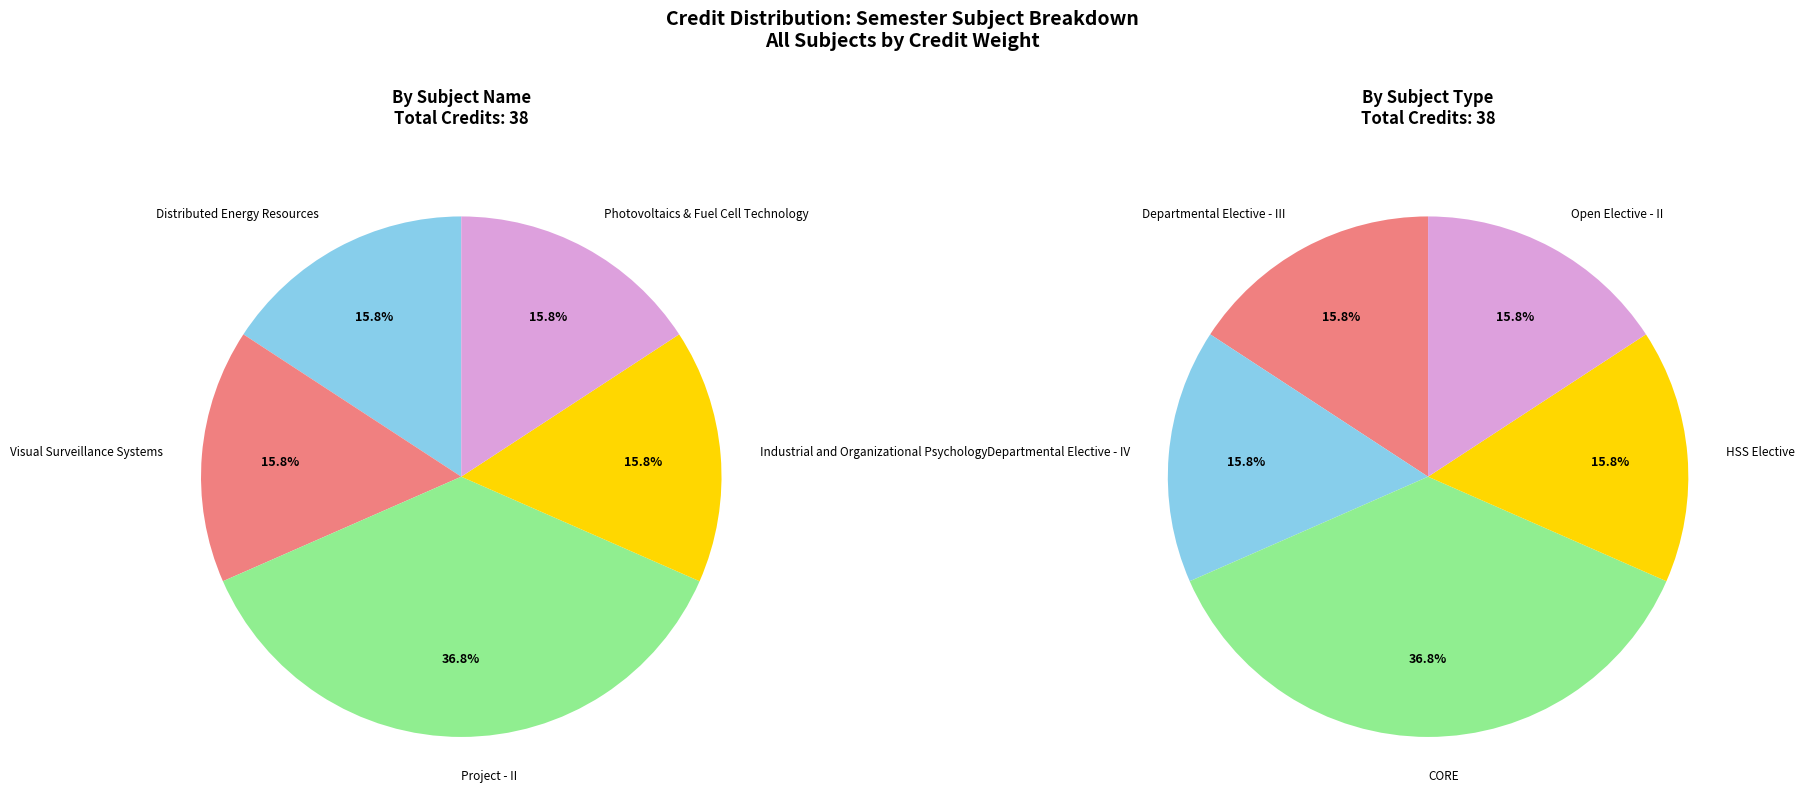

Is it true that Industrial and Organizational Psychology is 8% of the pie?

False